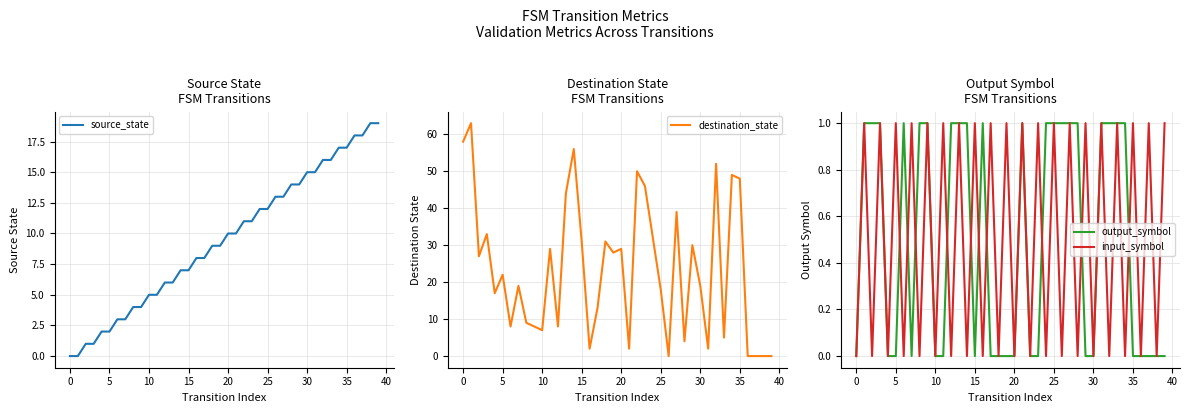

What are all the series names shown in the legend?

source_state, destination_state, output_symbol, input_symbol